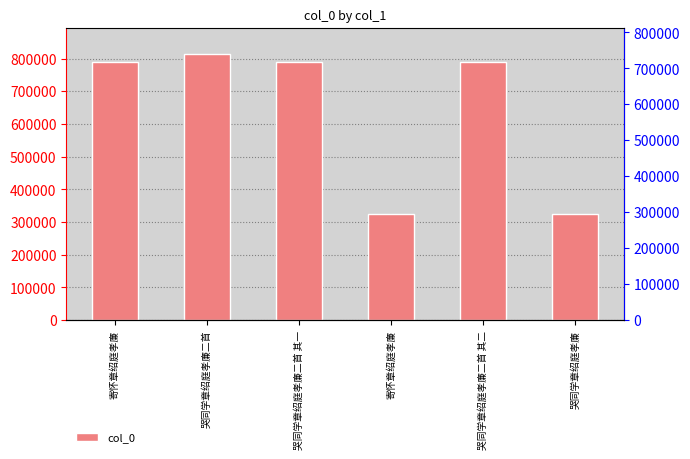

Which has a higher value, 寄怀章绍庭孝廉 or 寄怀章绍庭孝廉?

寄怀章绍庭孝廉